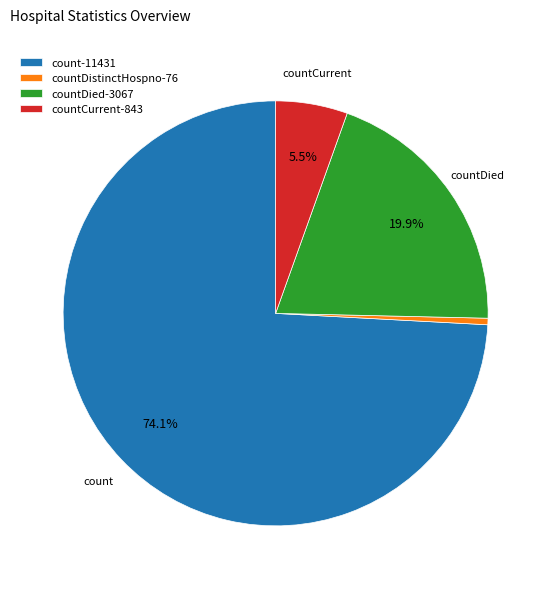

What is the largest slice in the pie chart?

count-11431